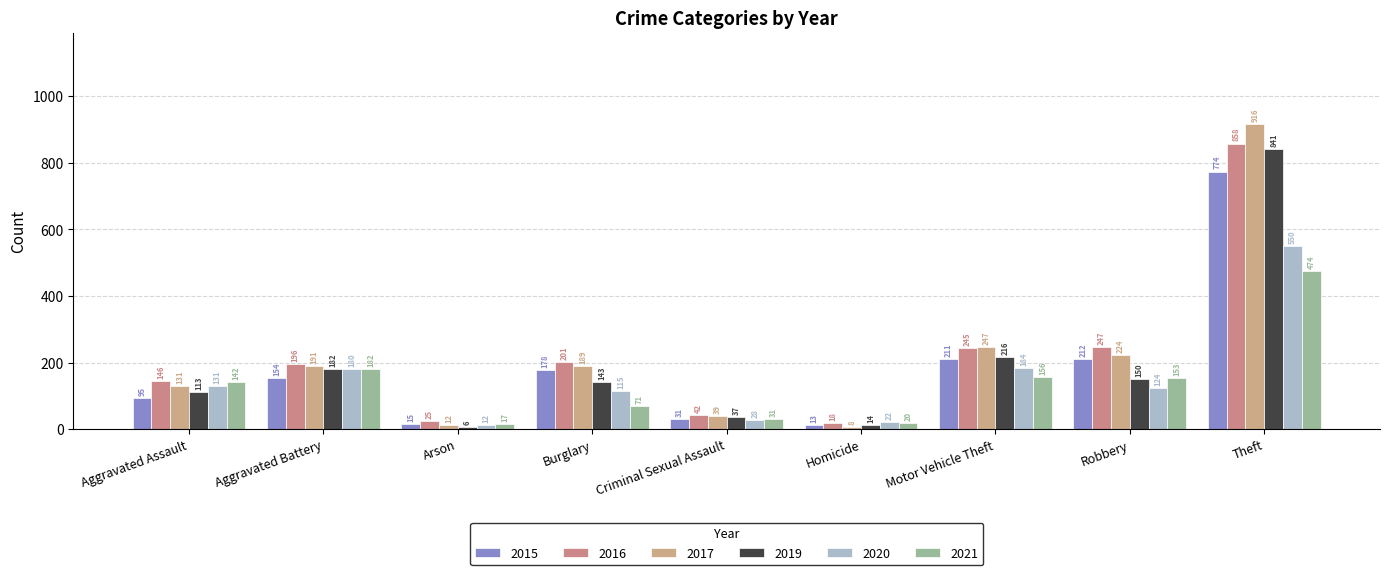

At which category is the sum across all series the highest?

Theft